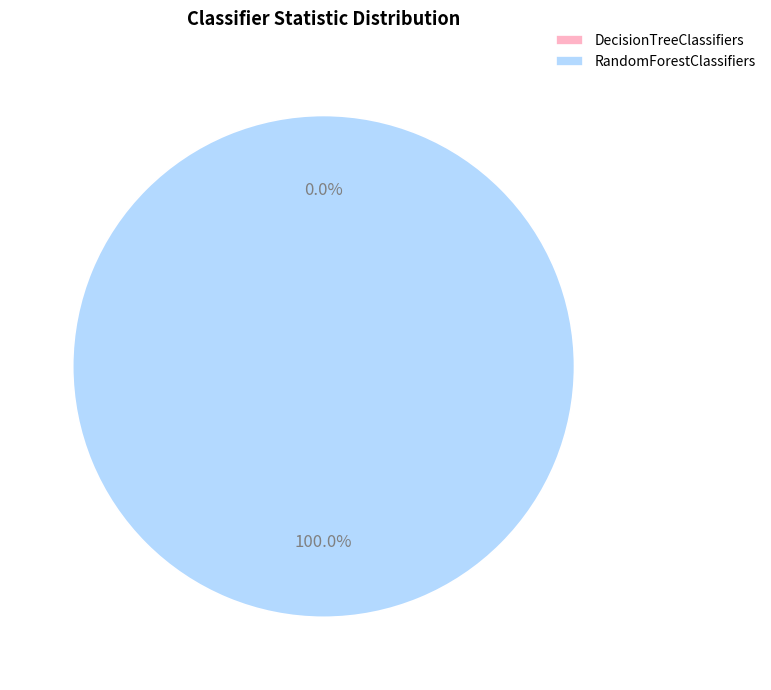

Count the number of slices in the pie.

2